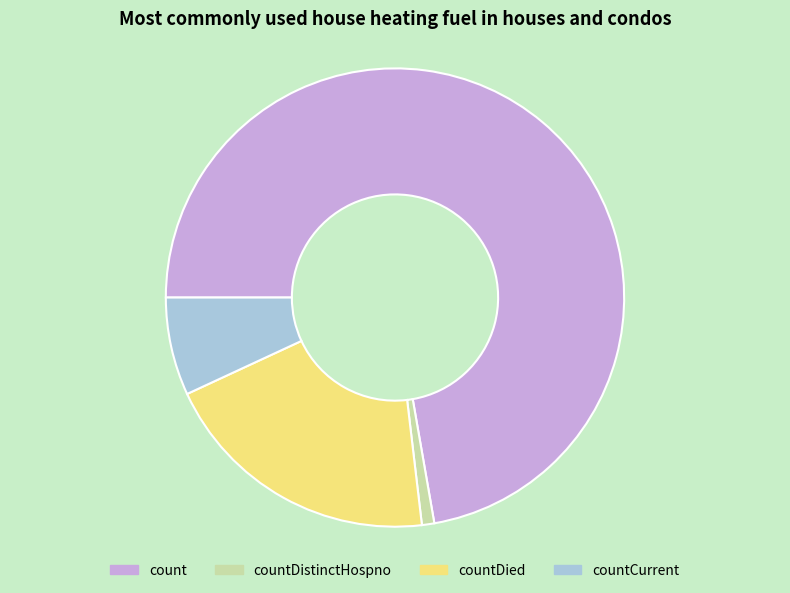

Rank the categories by value from highest to lowest.

count, countDied, countCurrent, countDistinctHospno